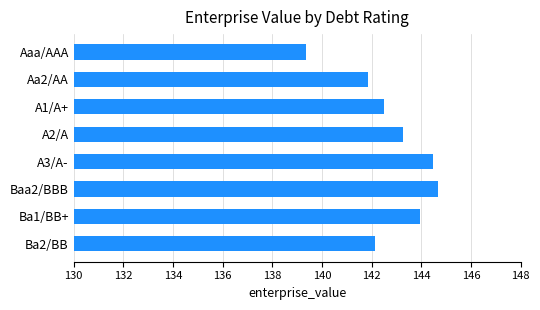

What is the average value?

142.8